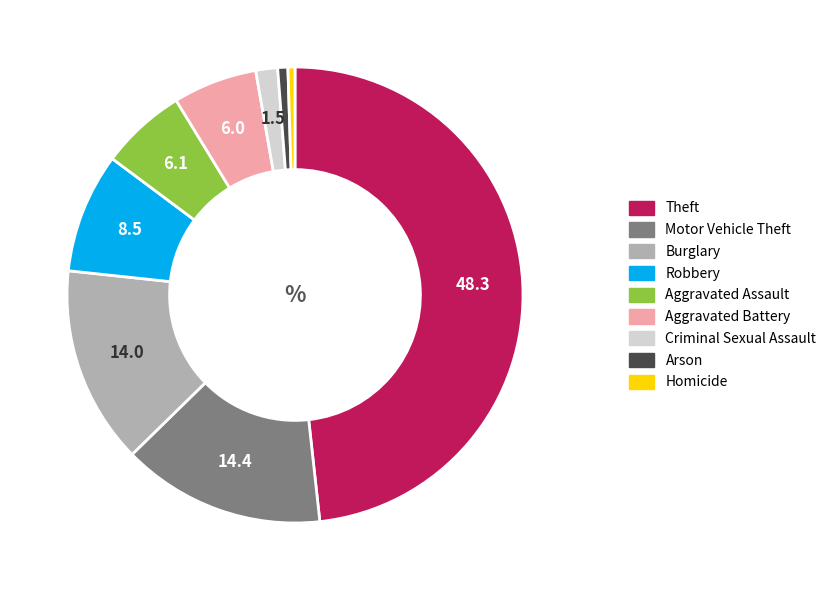

What is the largest slice in the pie chart?

Theft